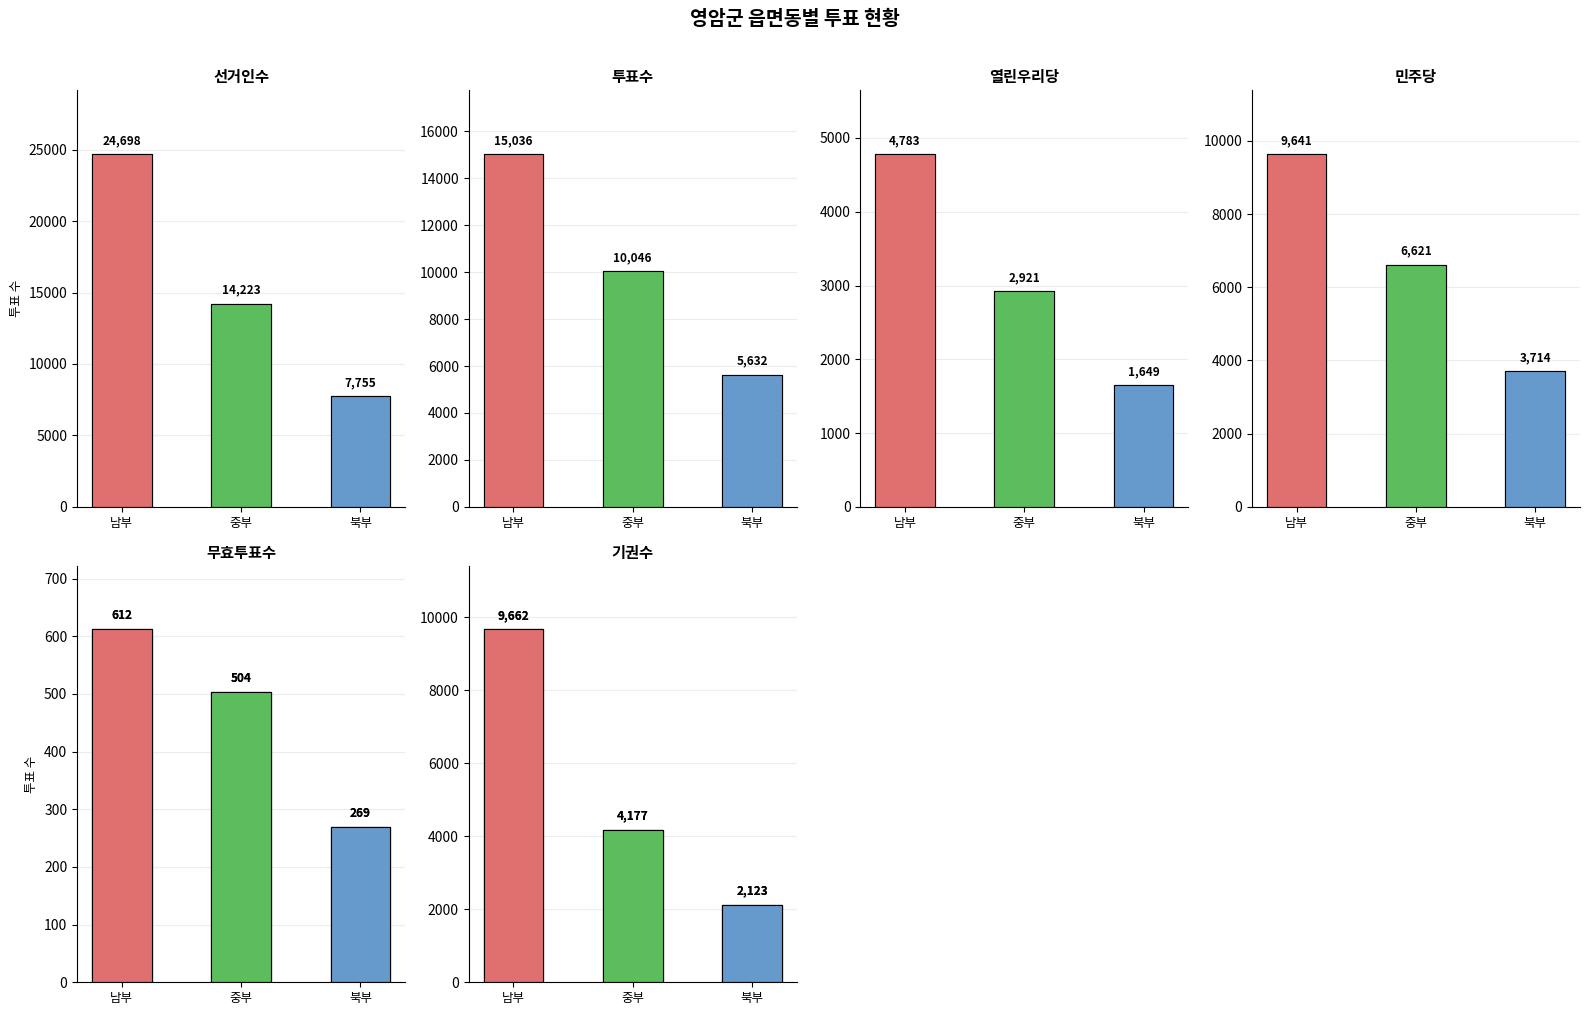

Is it true that 열린우리당 equals 1048 at 시종면?

False